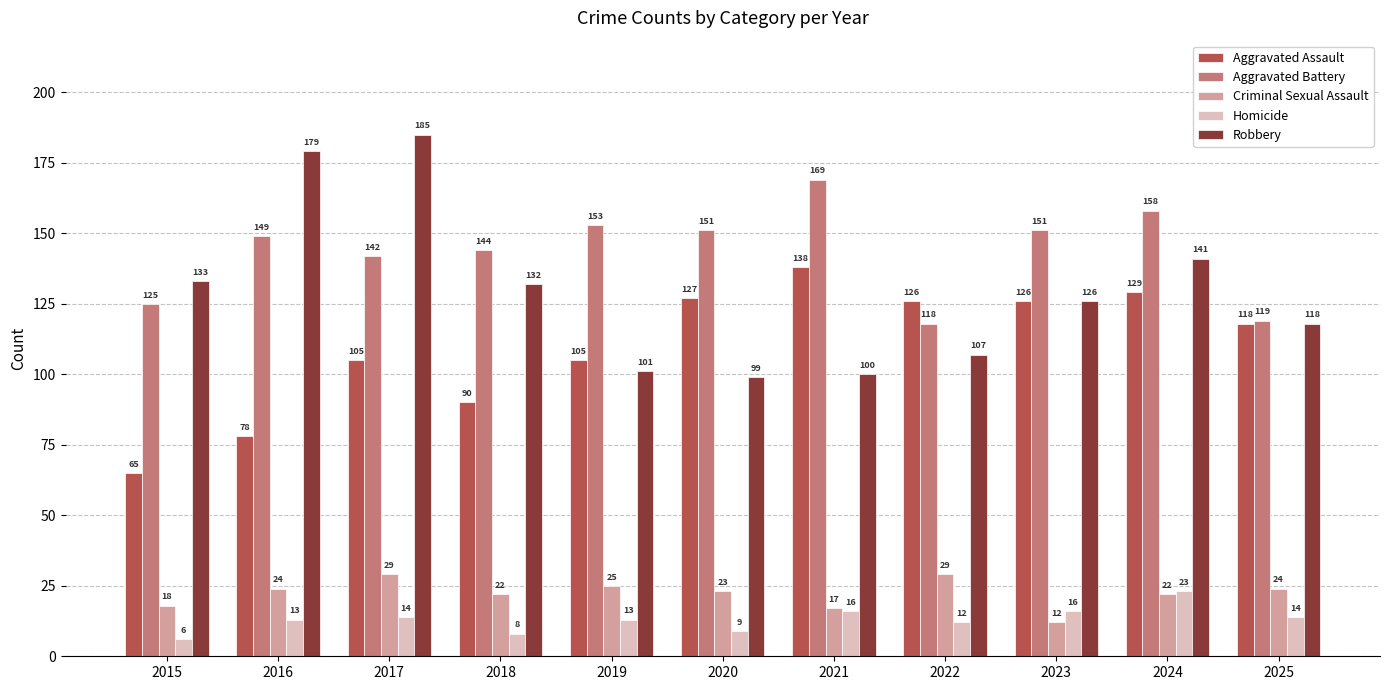

Where is Aggravated Battery nearest to the value 143?

2017